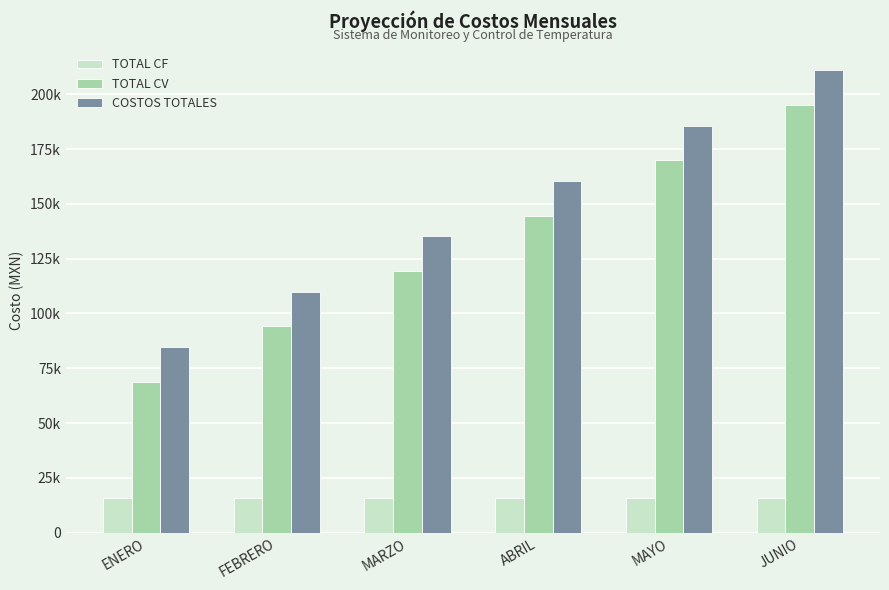

The TOTAL CV series shows 69536 at ABRIL. True or false?

False